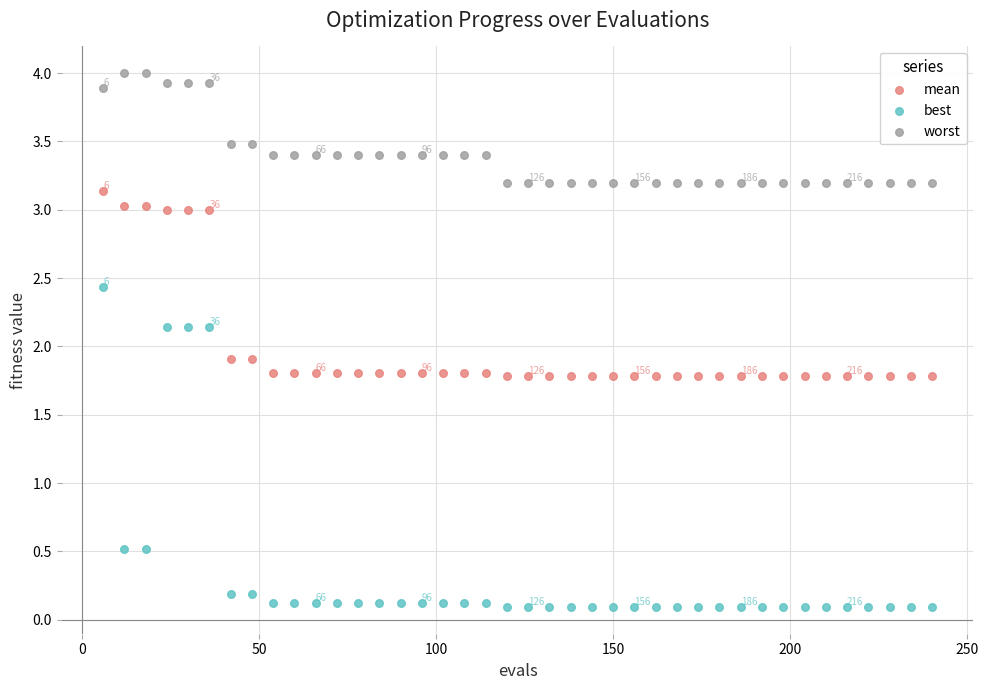

Which series reaches the maximum Y coordinate?

worst